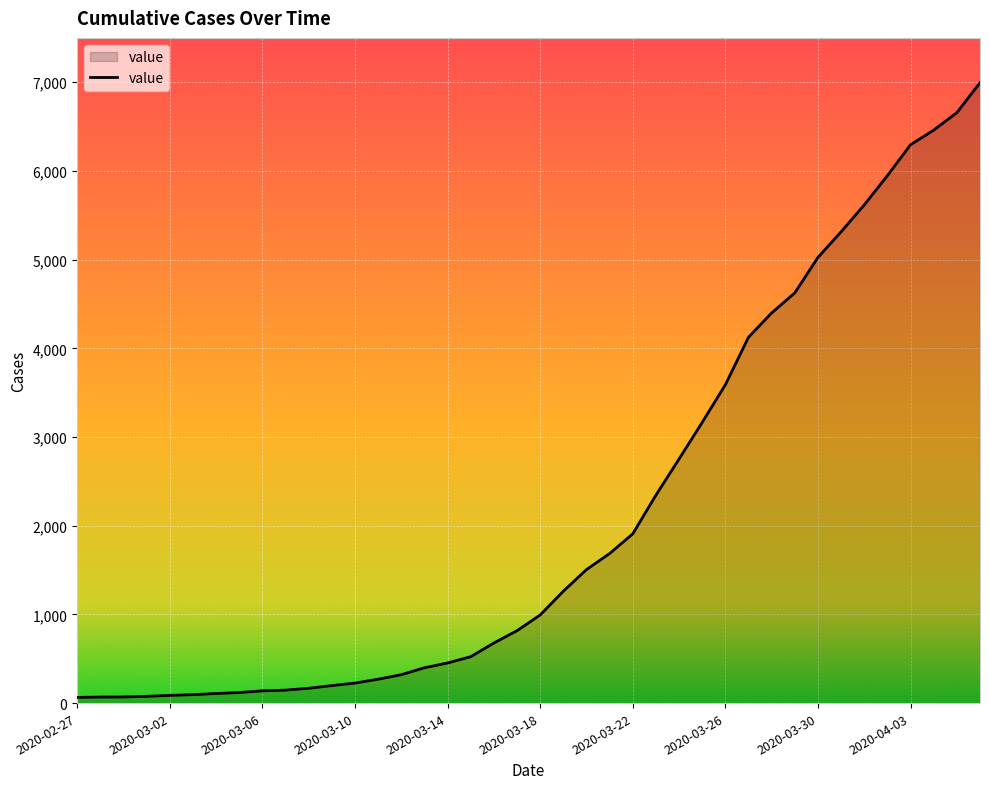

What is the maximum value shown in the chart?

6995